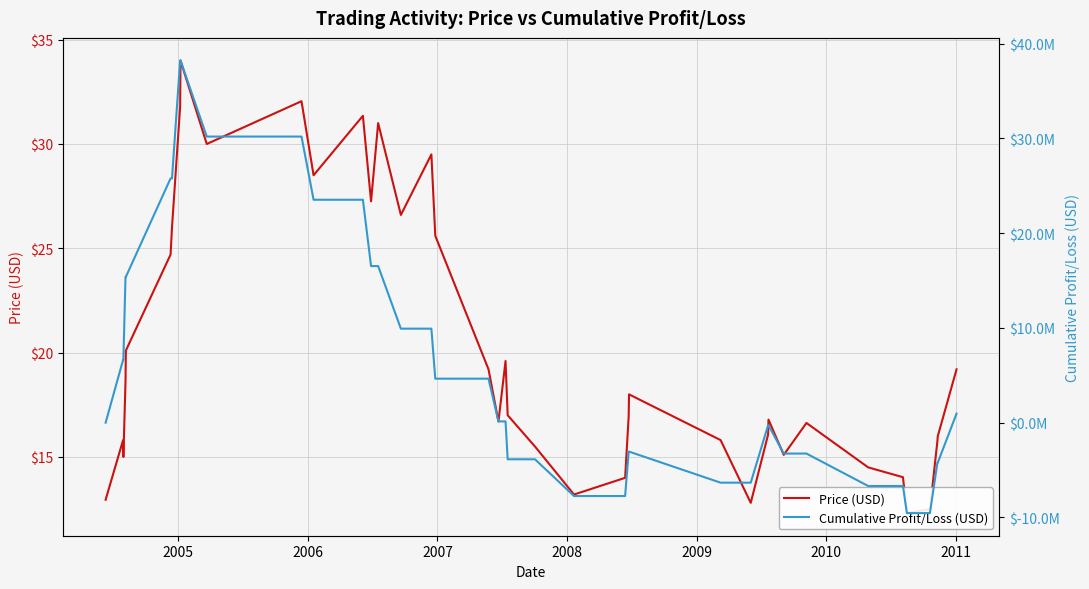

True or false: Price (USD) and Cumulative Profit/Loss (USD) intersect in this chart.

True